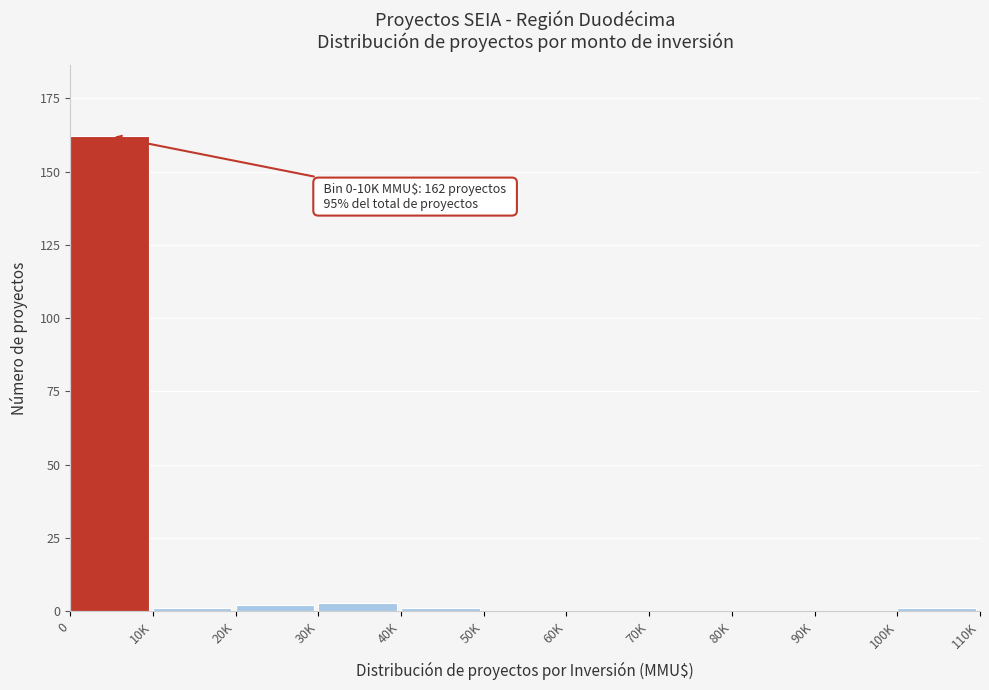

Reading left to right, what are all the values shown in this chart?

0=162	10K=1	20K=2	30K=3	40K=1	50K=0	60K=0	70K=0	80K=0	90K=0	100K=1